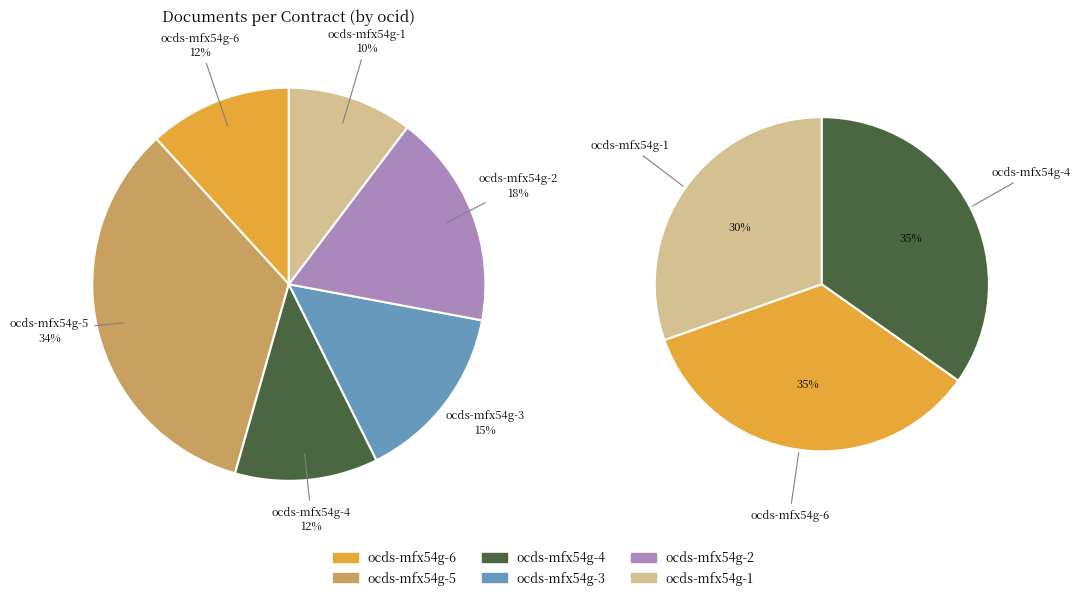

To the nearest percent, what is the combined percentage of ocds-mfx54g-5 and ocds-mfx54g-1?

44%